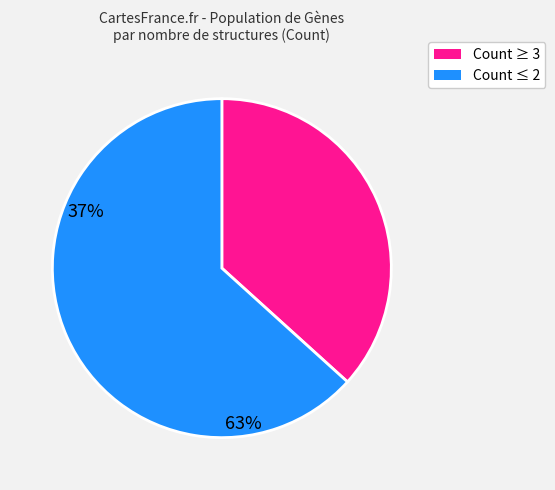

Is there a majority slice in this chart?

Yes